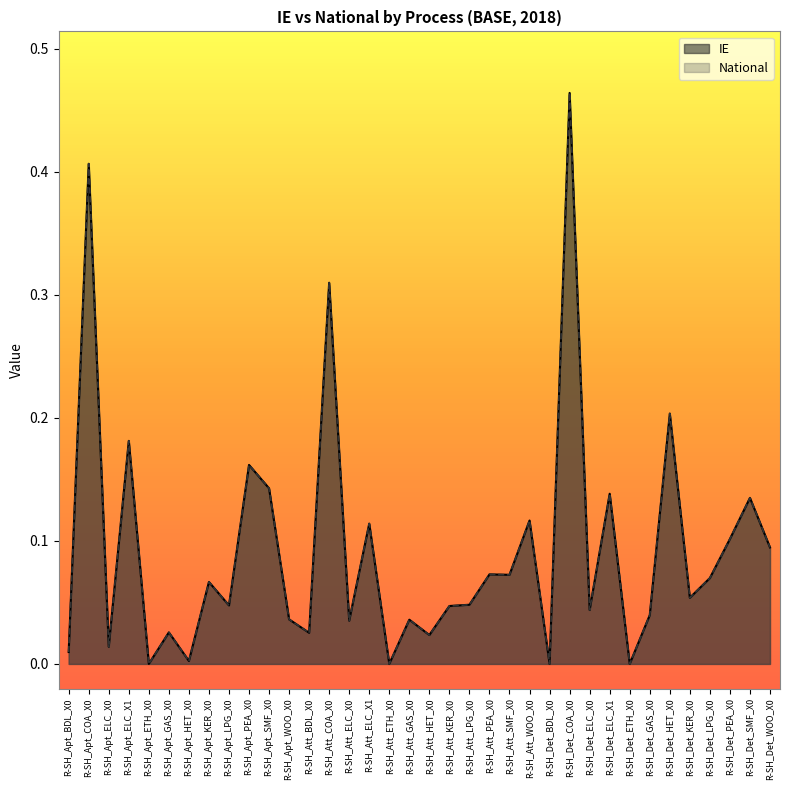

What is the average value of the IE series?

0.1